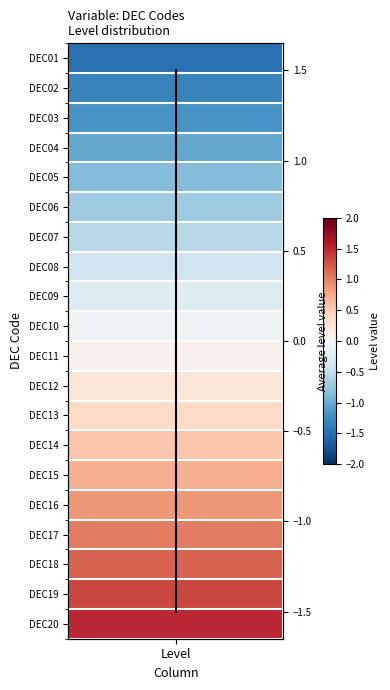

Is it true that the value at Level is -1.3?

True